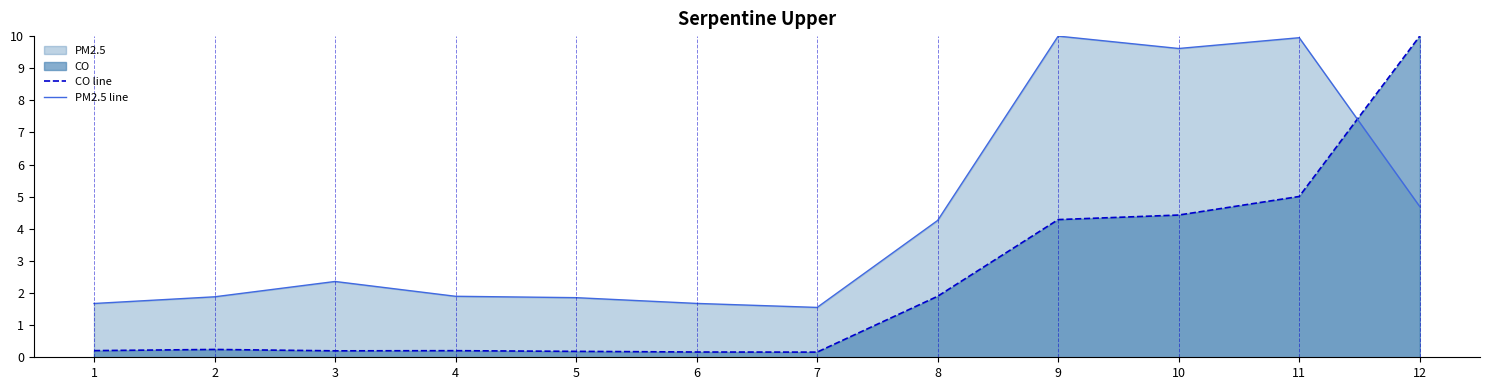

In CO line, how many points are lower than both neighbors (excluding endpoints)?

2